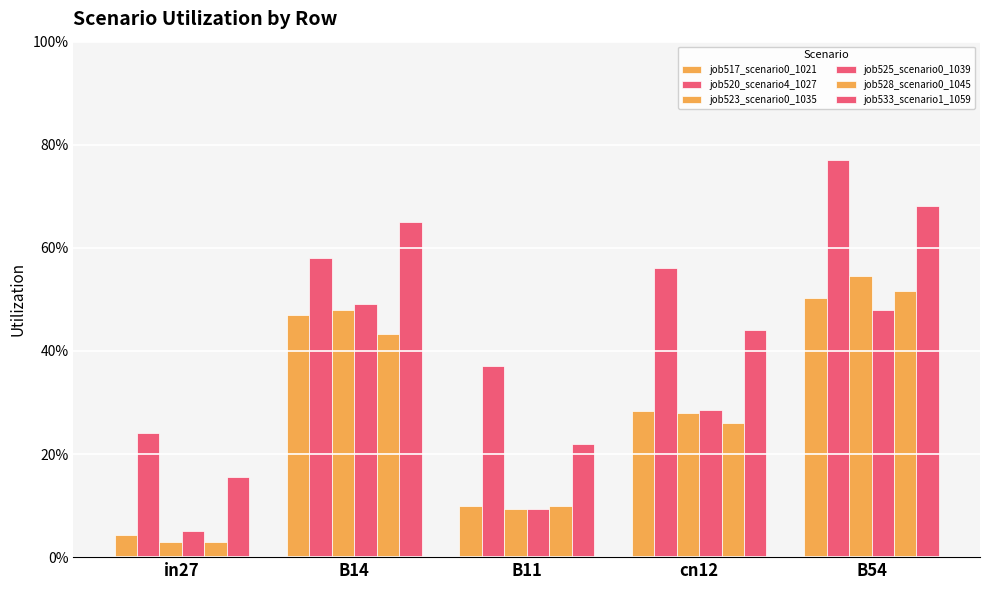

List the labels in order of job533_scenario1_1059 value, smallest first.

in27, B11, cn12, B14, B54